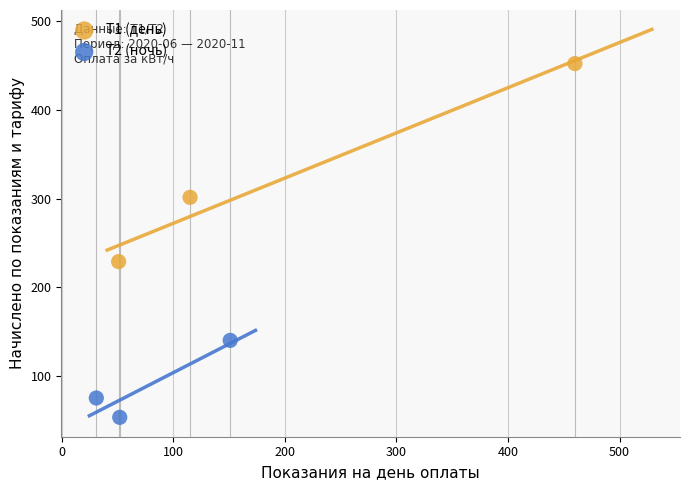

Which series has the largest Y range (max minus min)?

Т1 (день)